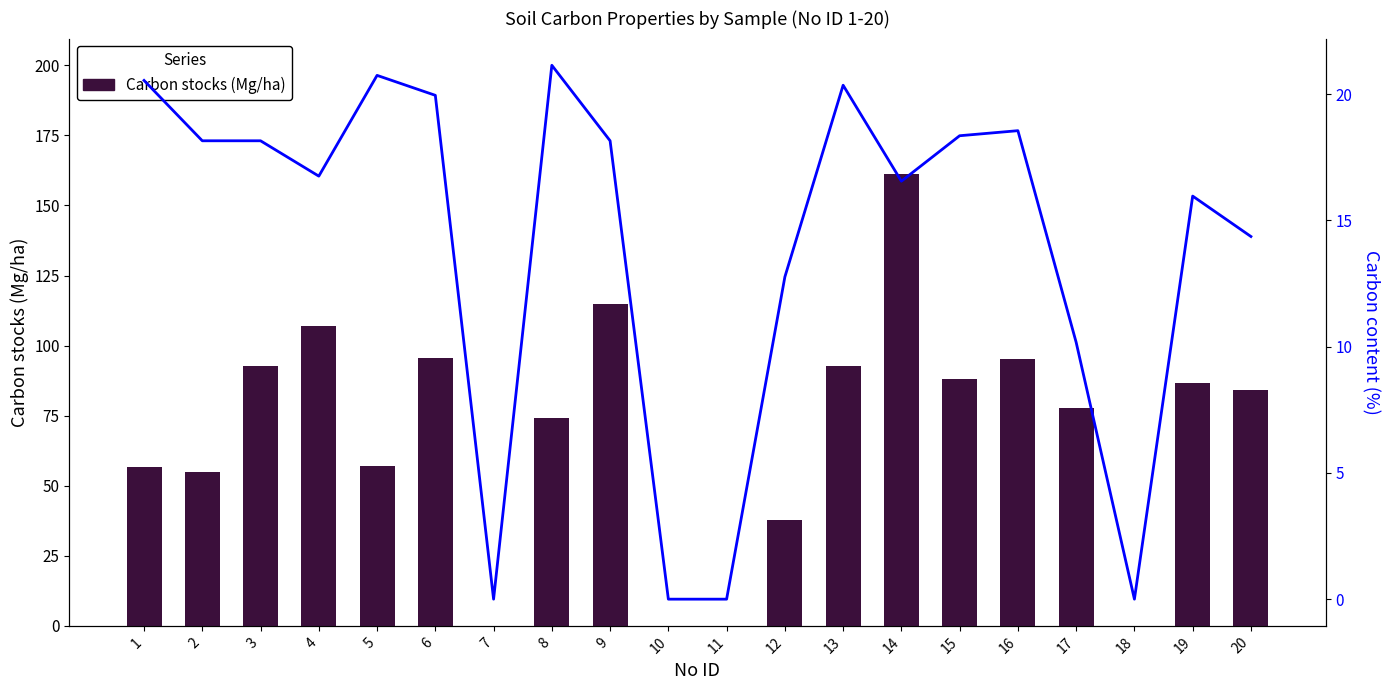

List the labels in order of Carbon content (%) value, smallest first.

7, 10, 11, 18, 17, 12, 20, 19, 14, 4, 2, 3, 9, 15, 16, 6, 13, 1, 5, 8